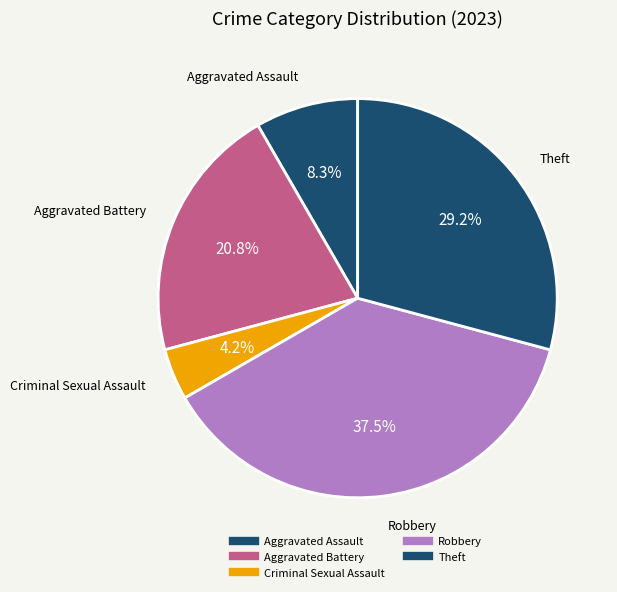

How many segments does this pie chart have?

5